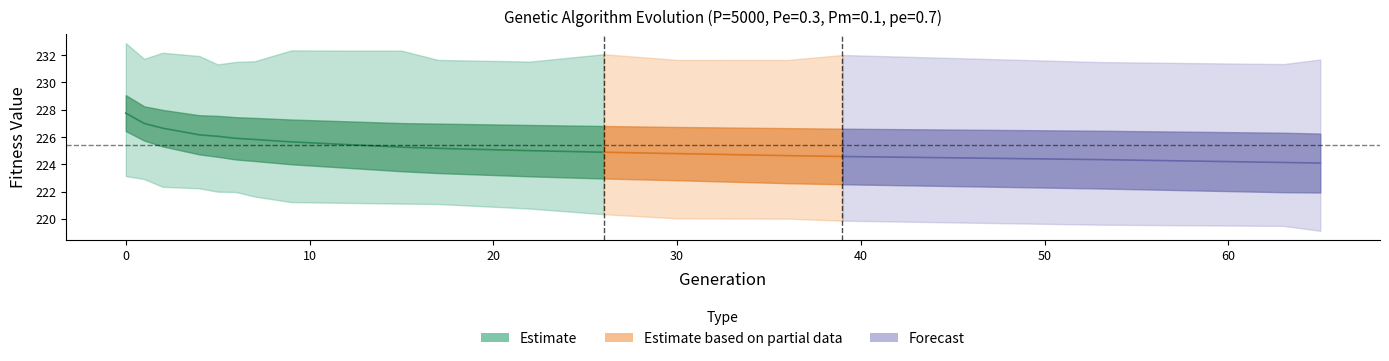

What is the total value across all series at 7?

680.6